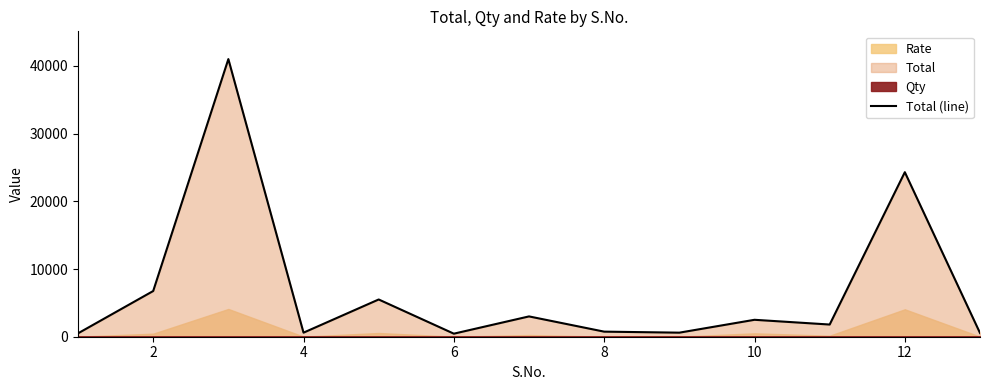

What is the highest value of the Total (line) series?

41000